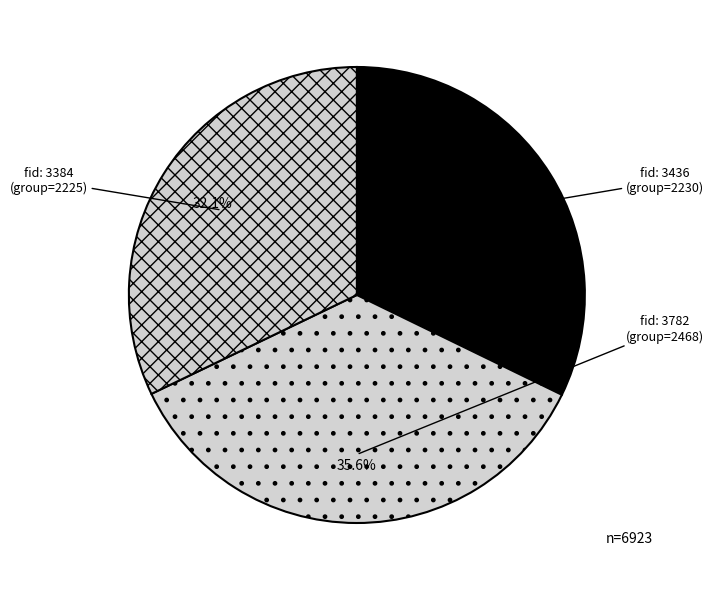

Rank the categories by value from highest to lowest.

3782, 3436, 3384